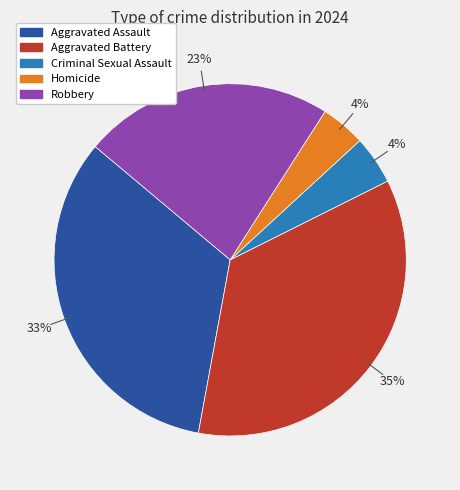

Is there a majority slice in this chart?

No